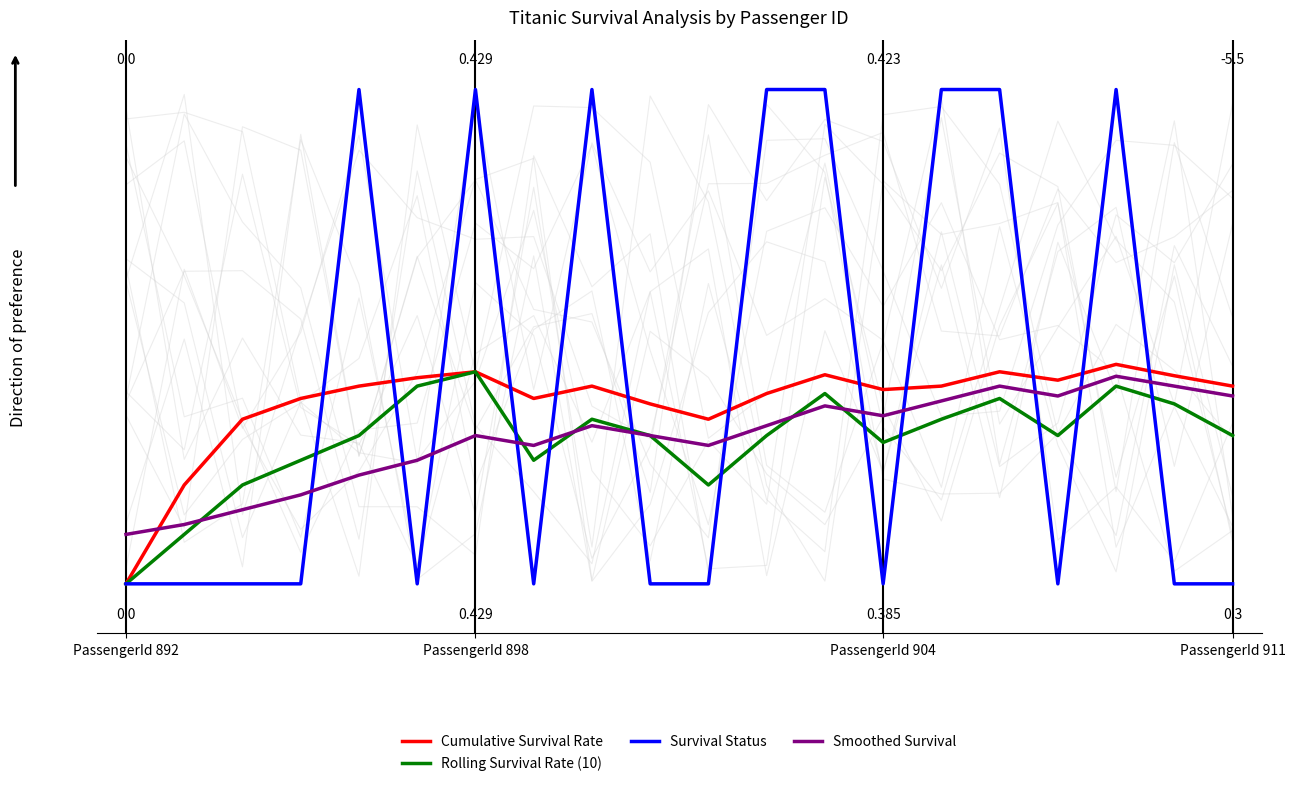

What is the label of the 11th point from the left?

10